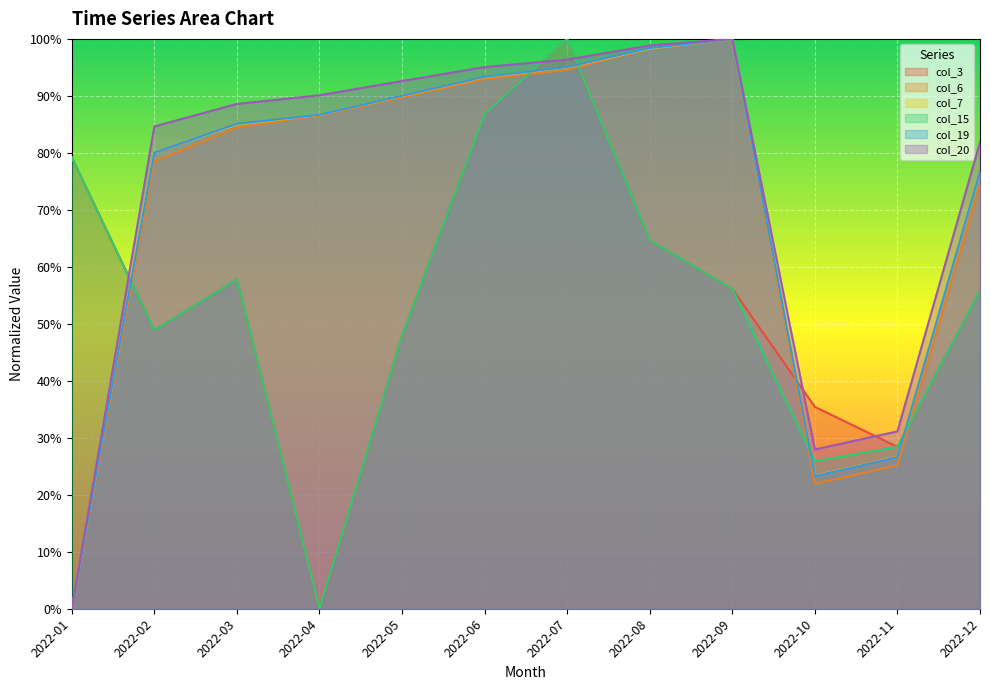

True or false: col_19 and col_20 intersect in this chart.

False